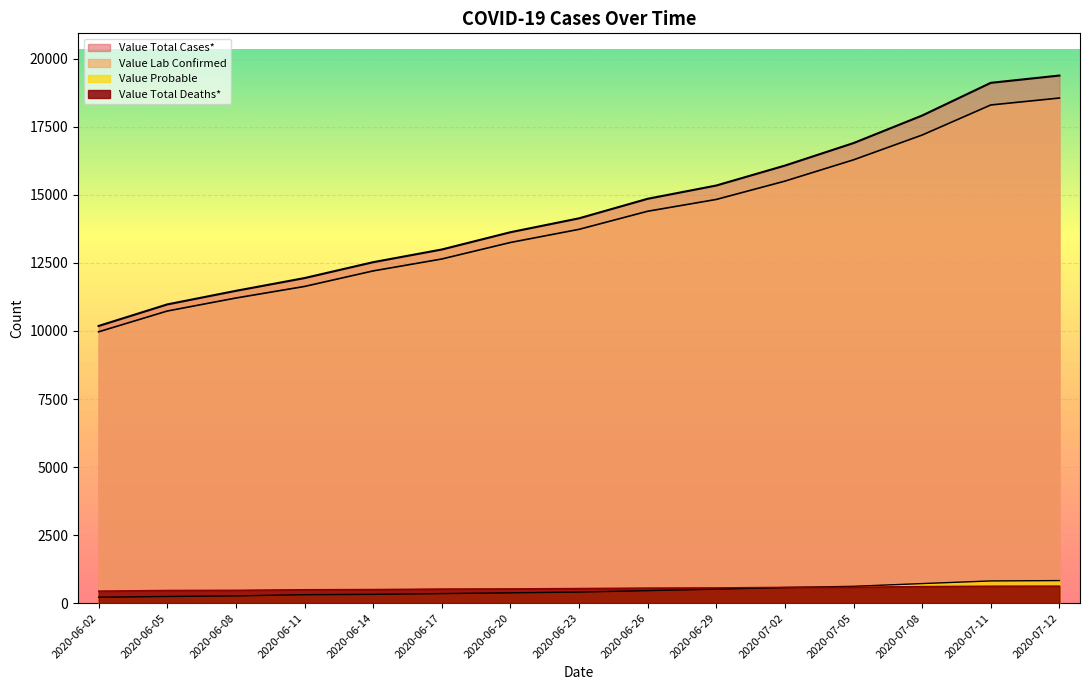

Where is Value Total Deaths* nearest to the value 533?

2020-06-23